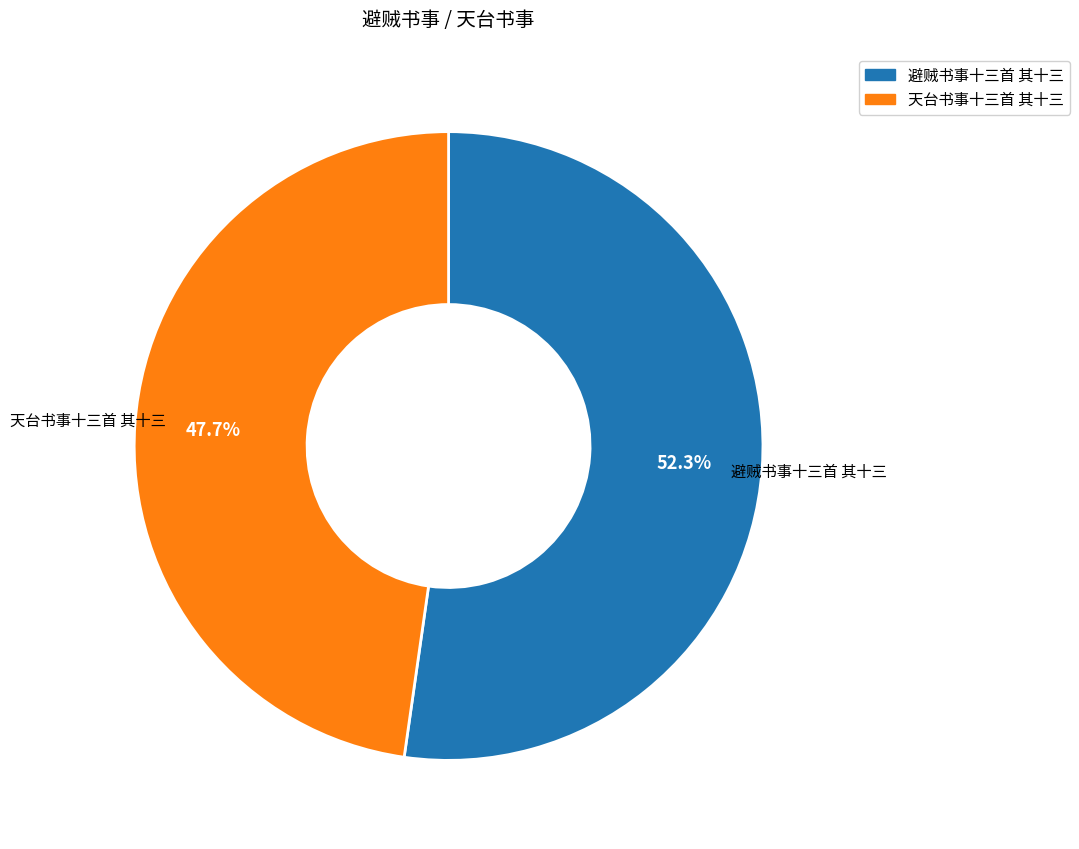

To the nearest percent, what percentage of the pie is 避贼书事十三首 其十三?

52%